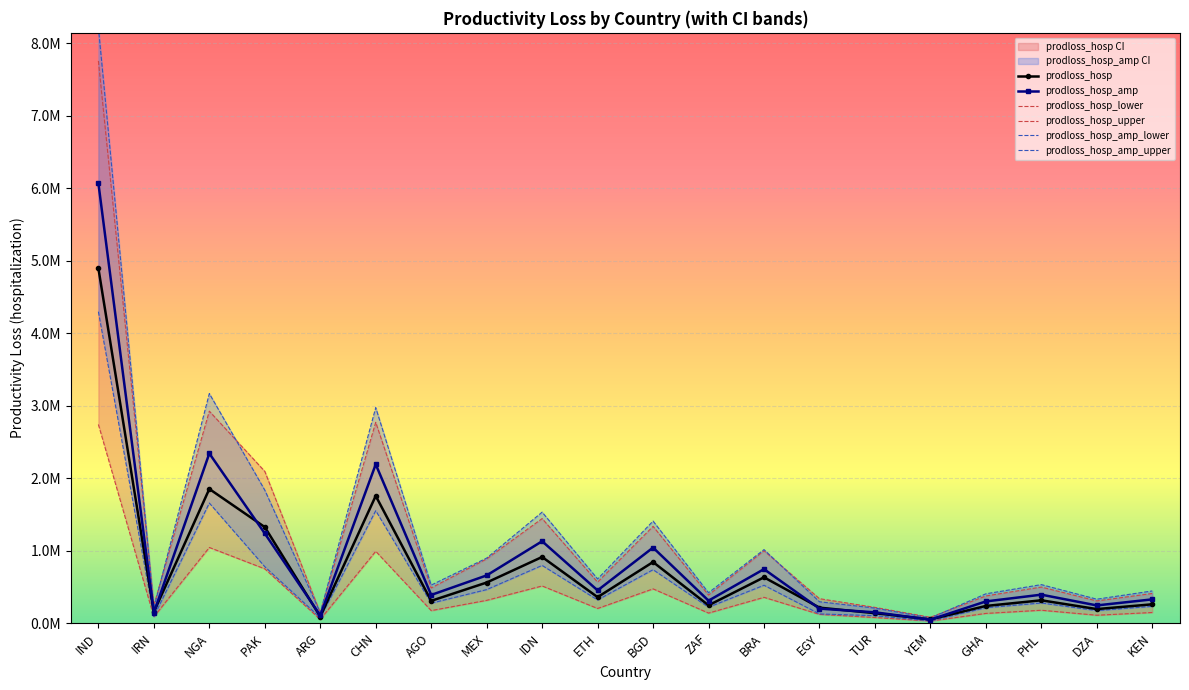

Reading left to right, transcribe all the data shown in this chart.

prodloss_hosp: 4893448.7	153050.4	1849468.0	1323735.1	89429.9	1753976.8	306449.5	558764.9	911498.2	357287.2	841703.5	244653.5	630942.2	212513.3	136169.8	50274.2	235931.3	313860.9	192792.9	258526.2
prodloss_hosp_amp: 6066453.7	142995.6	2339486.4	1236185.5	105406.6	2188861.9	387581.7	657124.2	1128472.2	450657.4	1040994.2	308765.3	743760.1	199118.7	148201.9	47101.0	298378.1	391556.4	243221.1	326714.1
prodloss_hosp_lower: 2739320.6	86361.5	1042610.5	747717.8	50450.8	989854.0	171826.2	313249.6	511700.0	200979.5	471637.3	137605.2	354825.8	119906.2	76268.3	28303.9	132994.0	176820.4	107939.1	145660.2
prodloss_hosp_upper: 7753315.5	242622.1	2922860.9	2092201.1	141435.8	2768684.4	484085.0	884540.7	1441245.2	564655.4	1334188.2	386485.5	997222.6	336209.4	216240.4	79676.2	373711.8	496707.0	305178.0	408184.9
prodloss_hosp_amp_lower: 4294776.7	90004.9	1655405.0	777350.9	73991.8	1549806.6	274021.4	461381.5	795083.0	318637.4	736093.0	218494.3	521461.8	125993.1	101829.0	29664.9	211401.7	276933.7	171960.6	230601.9
prodloss_hosp_amp_upper: 8215272.5	211421.0	3165435.3	1833289.9	143334.6	2971433.2	523723.9	895961.0	1529844.0	608254.5	1406786.4	418032.8	1013093.6	293865.8	206263.0	69591.4	403364.9	530229.4	329114.9	442980.4